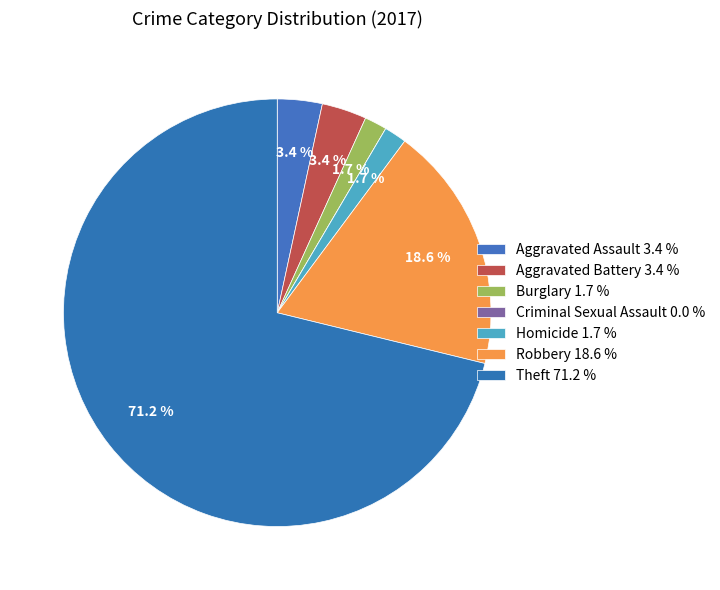

To the nearest percent, what percentage of the pie is Homicide?

2%